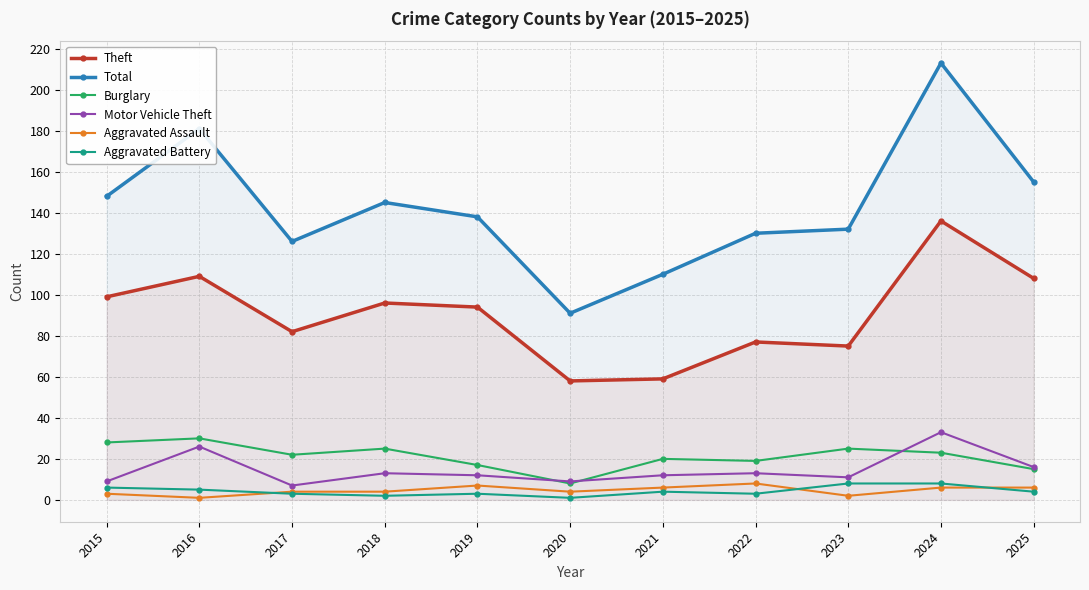

How many interior local peaks does the Theft series have?

4